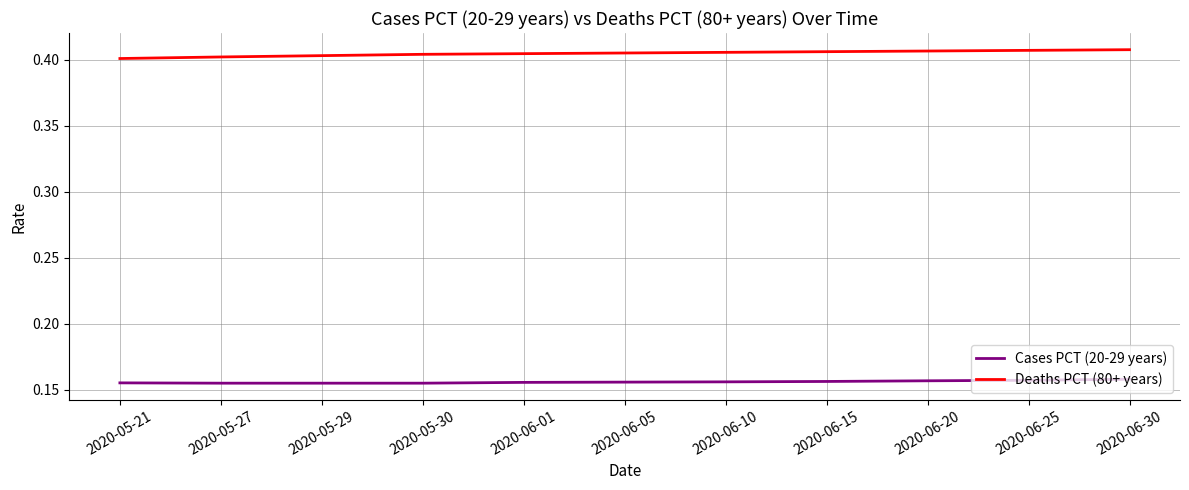

What position from the right is 2020-06-10?

5